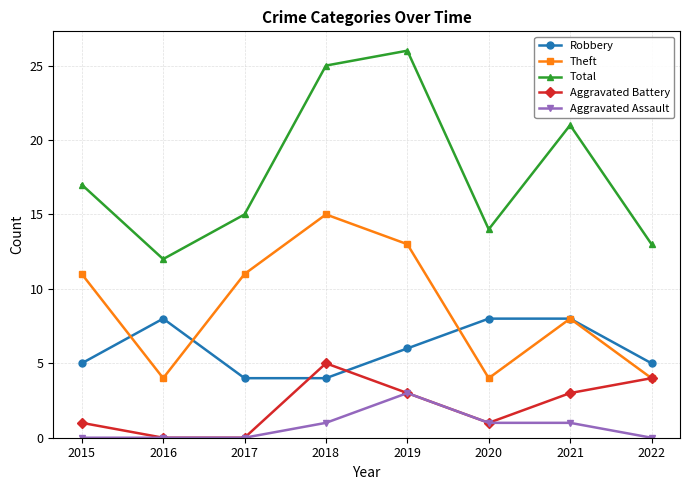

What is the total value across all series at 2022?

26